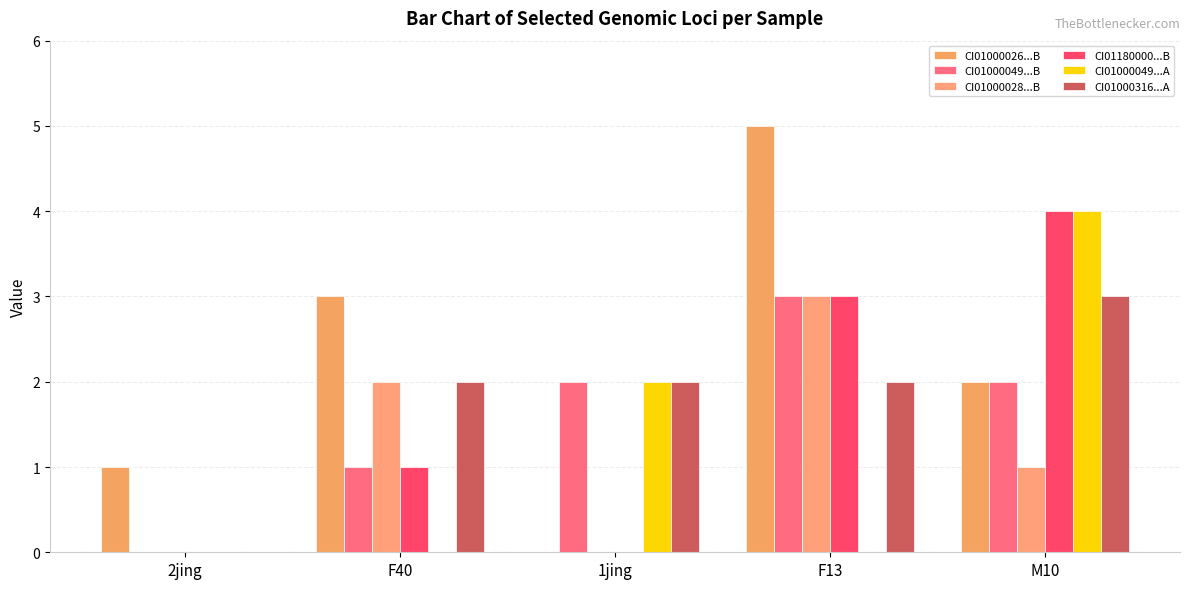

At which category is the sum across all series the highest?

F13